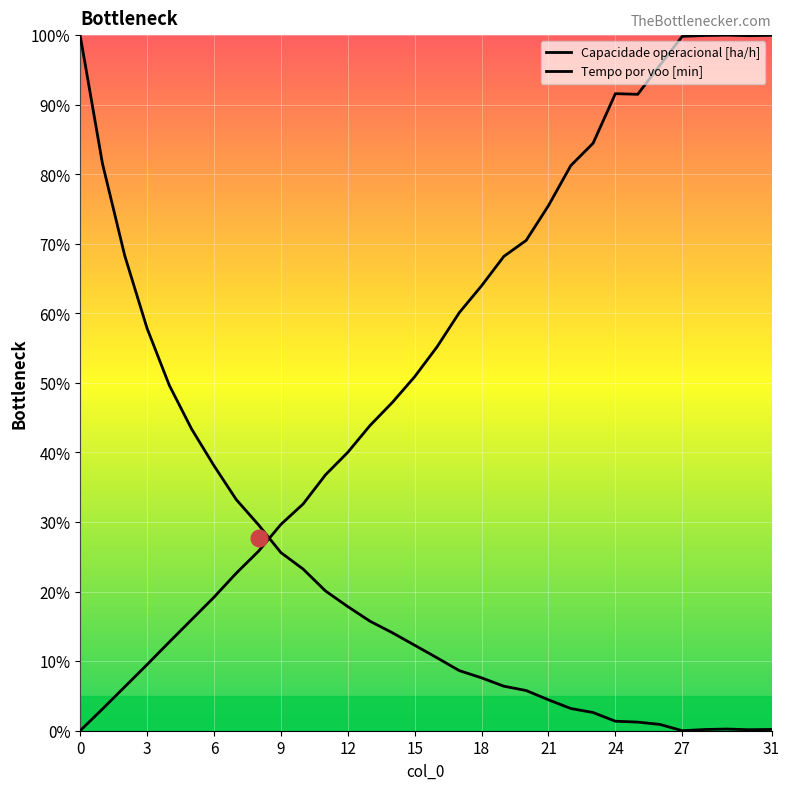

At which label is Tempo por voo [min] closest to 50?

15